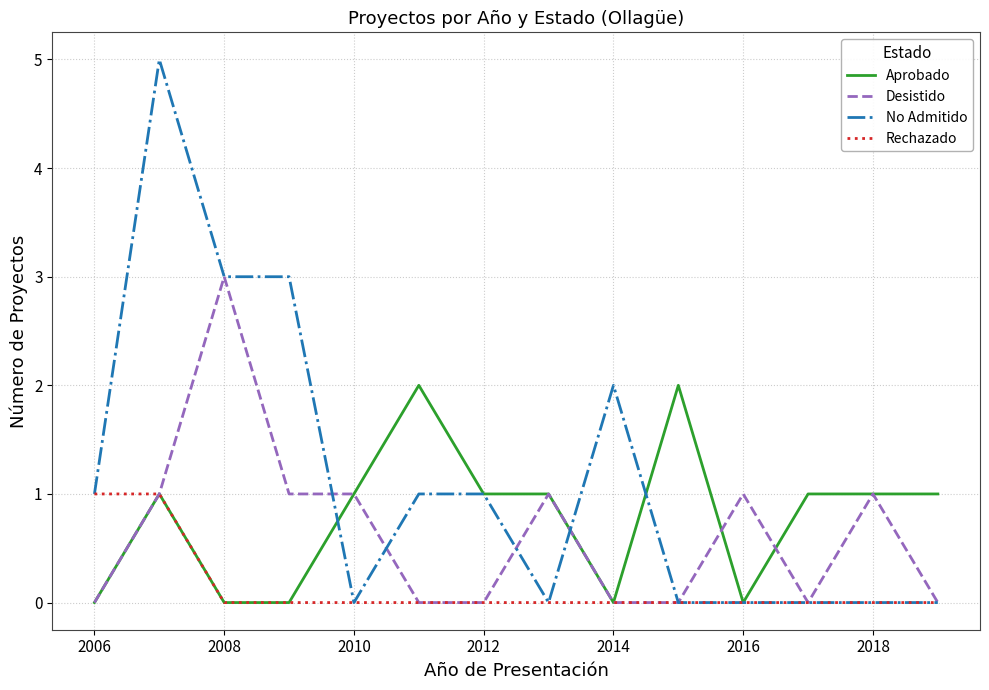

List the series in order of their peak value, lowest first.

Rechazado, Aprobado, Desistido, No Admitido